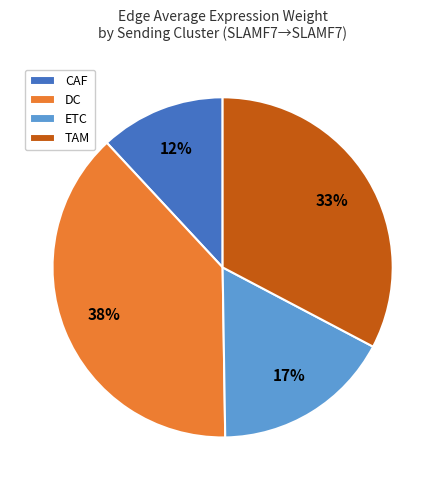

To the nearest percent, what portion does DC represent?

38%